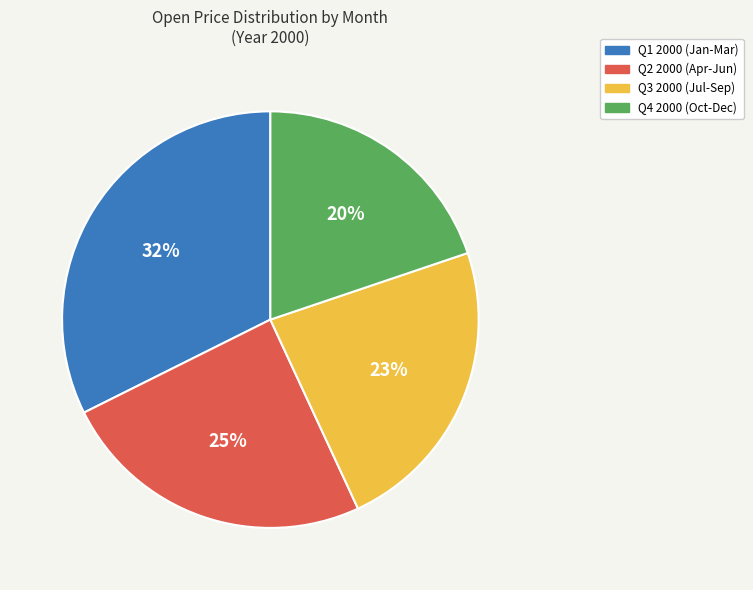

To the nearest percent, what portion does Q3 2000 (Jul-Sep) represent?

23%